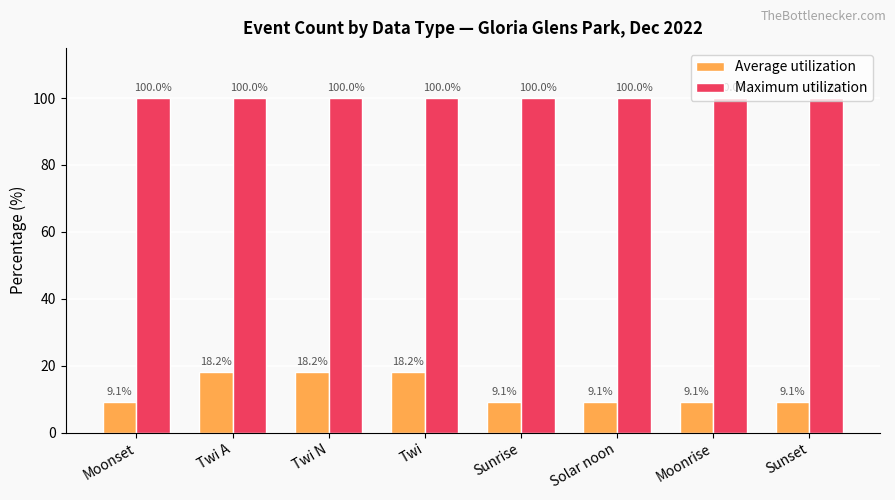

What is the maximum value for Maximum utilization?

100.0